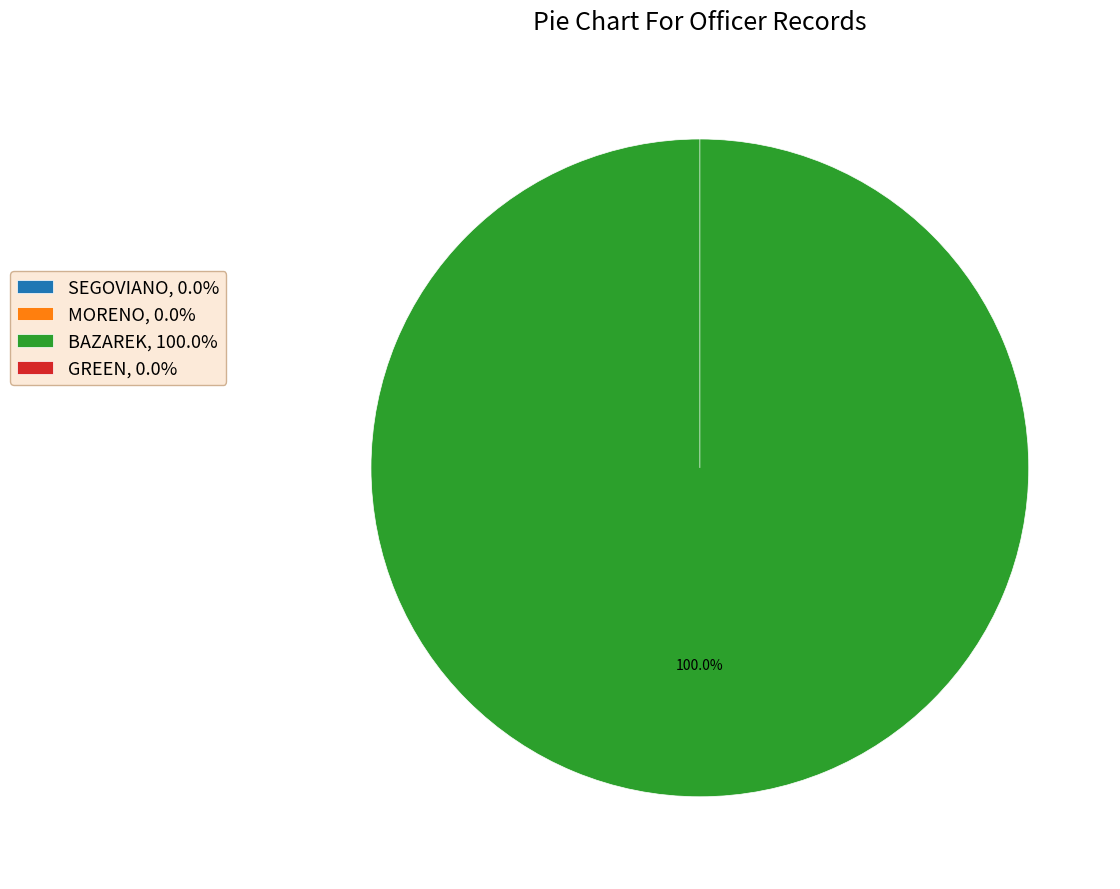

How many slices are in this pie chart?

4